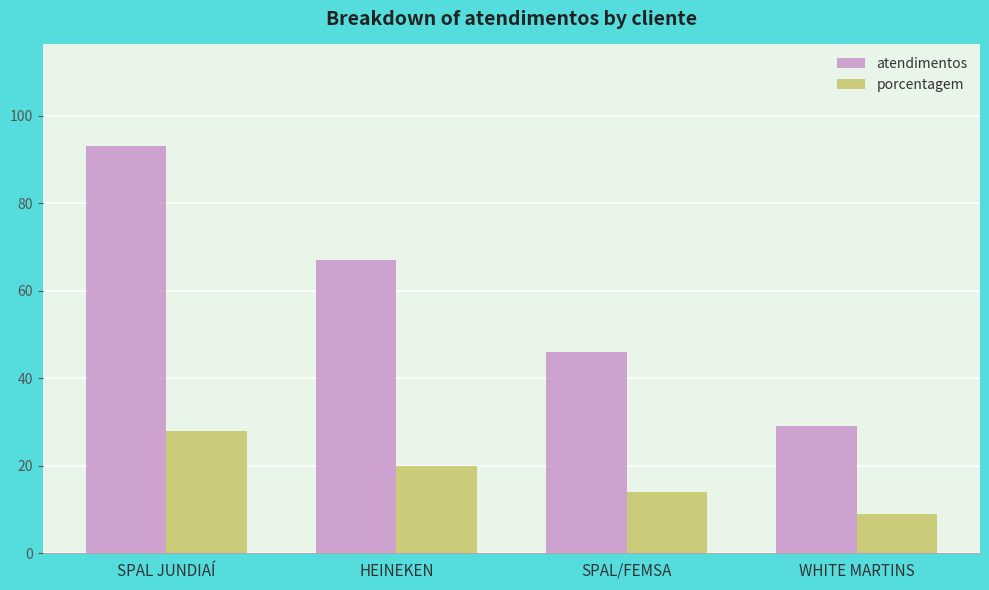

Reading left to right, transcribe all the data shown in this chart.

atendimentos: SPAL JUNDIAÍ=93	HEINEKEN=67	SPAL/FEMSA=46	WHITE MARTINS=29
porcentagem: SPAL JUNDIAÍ=28	HEINEKEN=20	SPAL/FEMSA=14	WHITE MARTINS=9